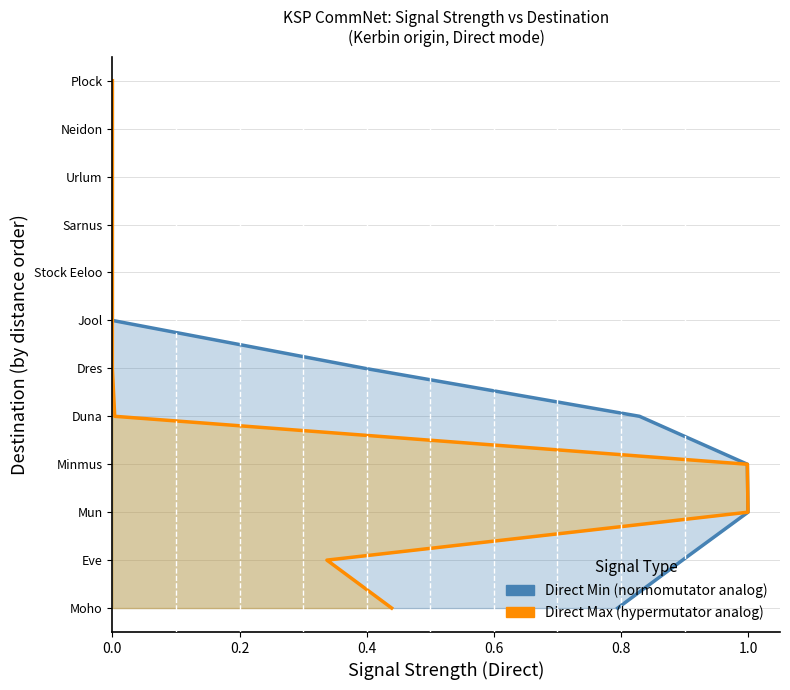

What are all the series names shown in the legend?

Direct Min, Direct Max